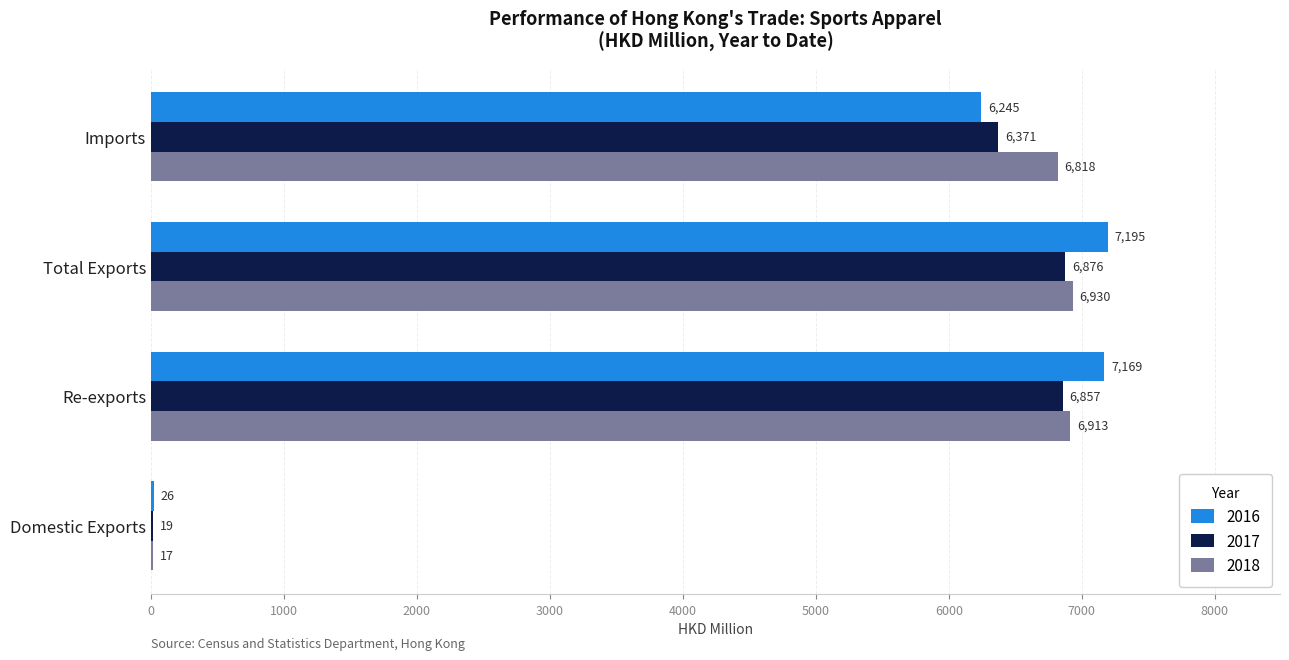

Which series has the widest spread of values?

2016